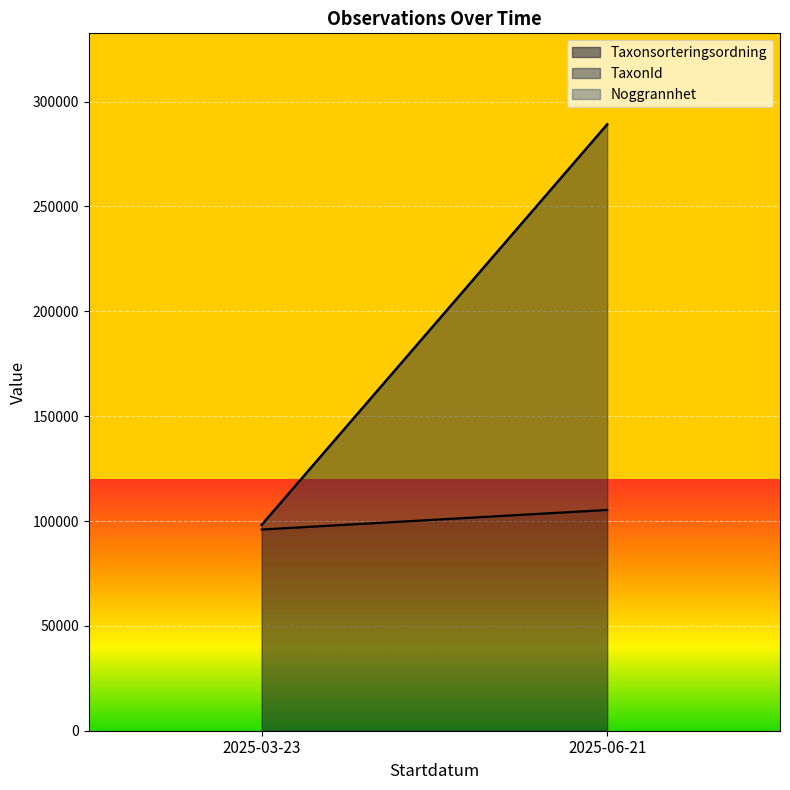

How many distinct data groups are displayed?

3